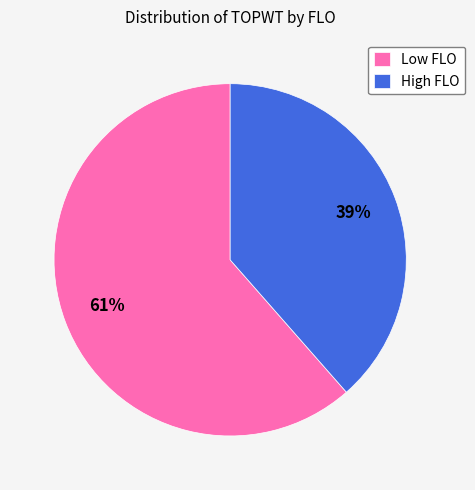

To the nearest percent, what portion does Low FLO represent?

61%